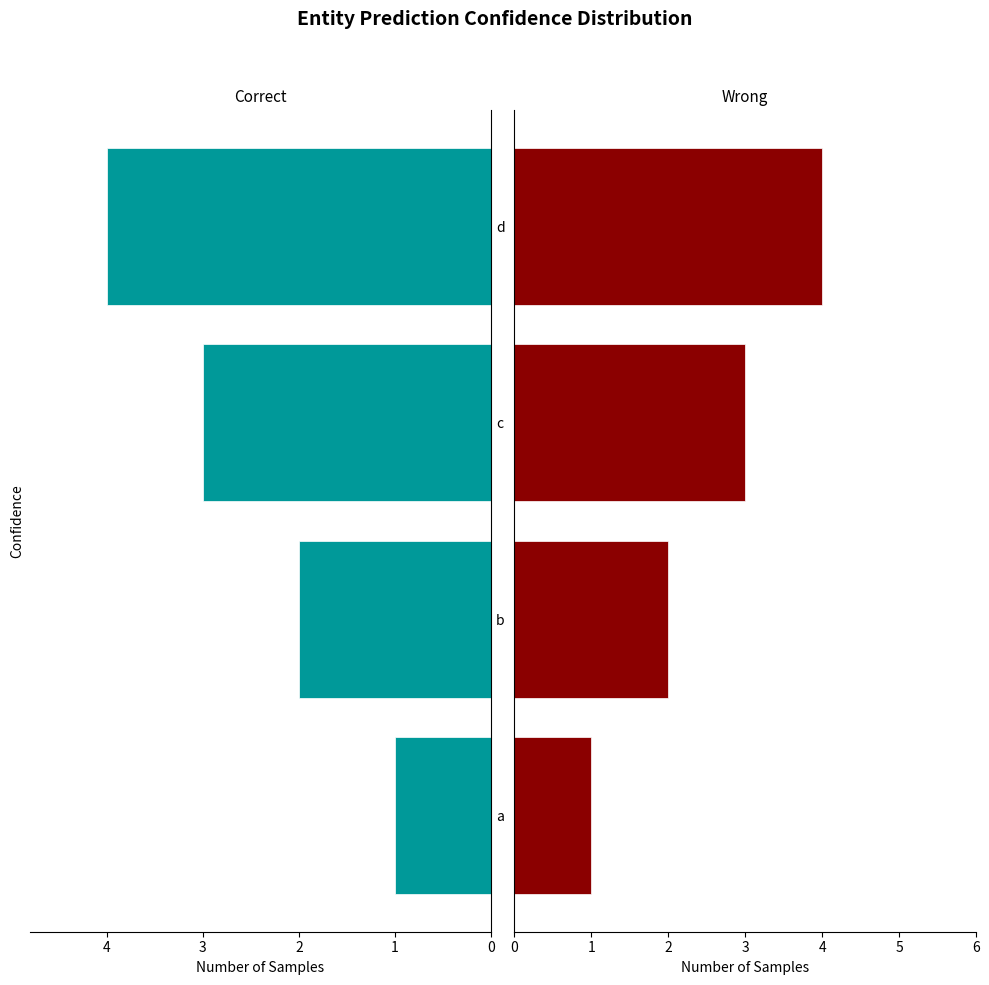

How many values in the Wrong series are below 3?

2